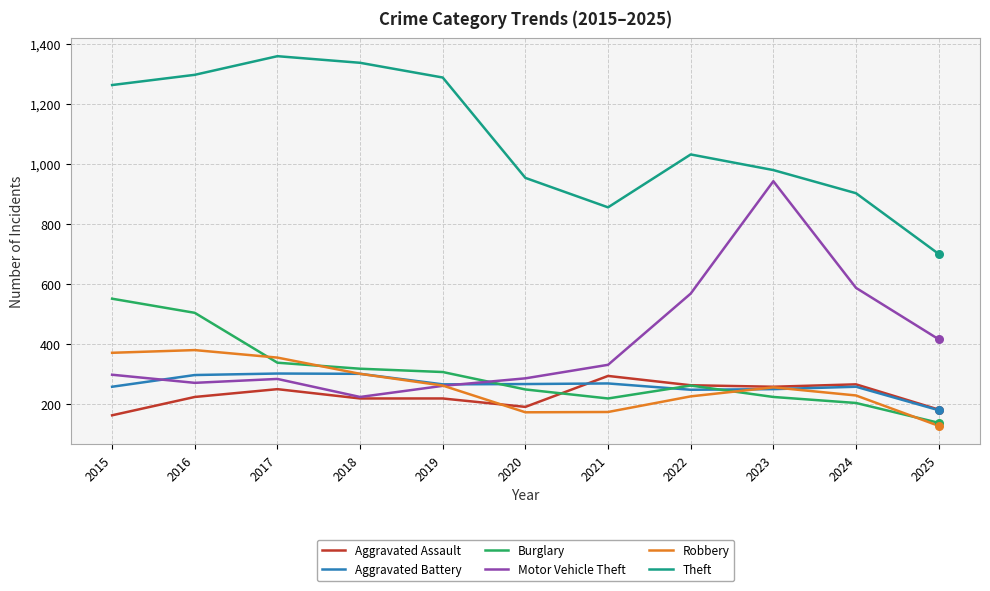

What is the difference between the highest and lowest values at 2015?

1099